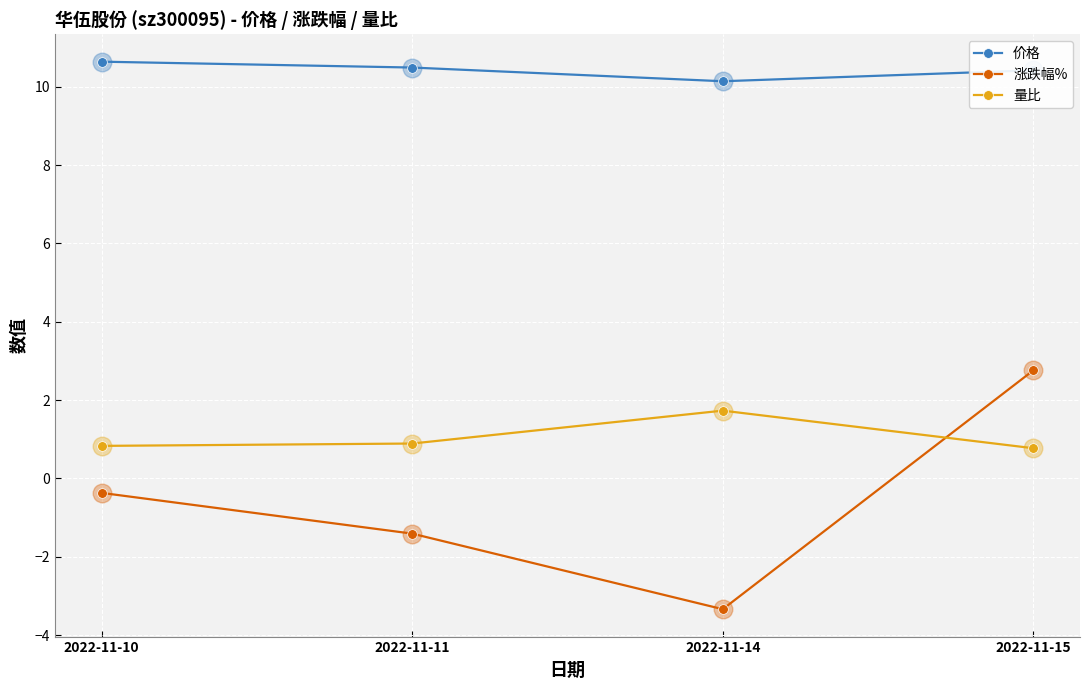

Which series has the largest total across all categories?

价格